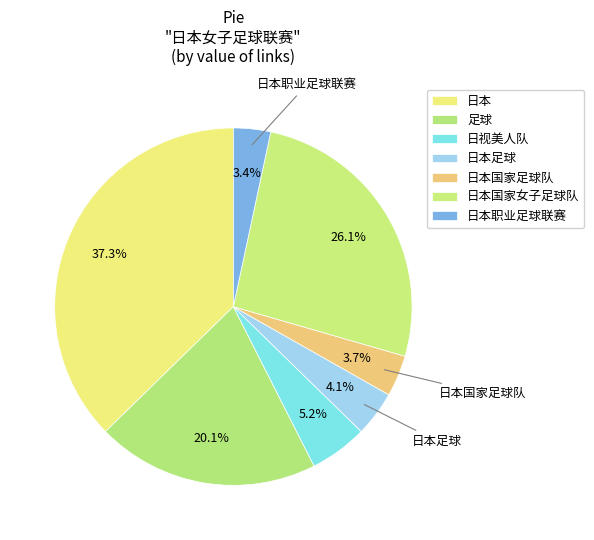

What is the ratio of the value at 日本国家女子足球队 to the value at 日本国家足球队?

7.0